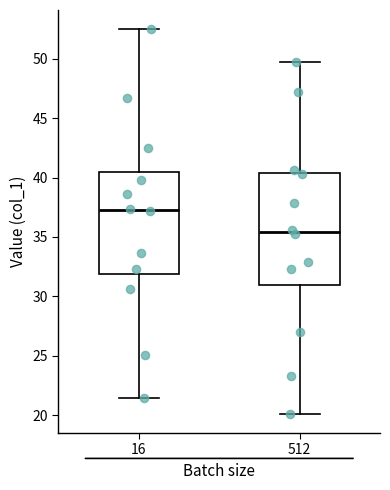

Reading left to right, transcribe this box plot: for each box, give where its median line is, the range the box spans, and where its two whiskers end, as read against the y-axis. The values are not printed on the chart, so give them approximately, as read against the axis.

16: median 37.5, box 32.0 to 40.5, whiskers 21.5 to 52.5
512: median 35.5, box 31.0 to 40.5, whiskers 20.0 to 49.5